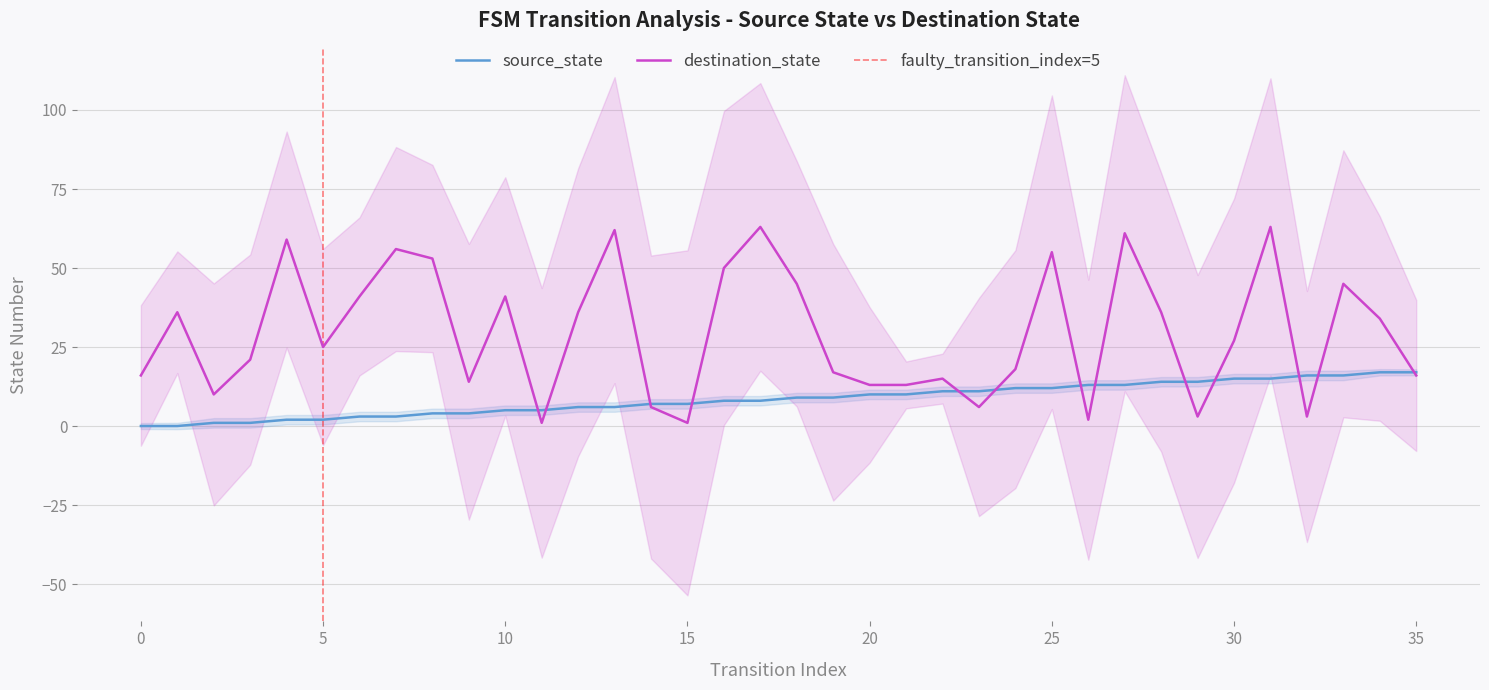

What is the maximum value for destination_state?

63